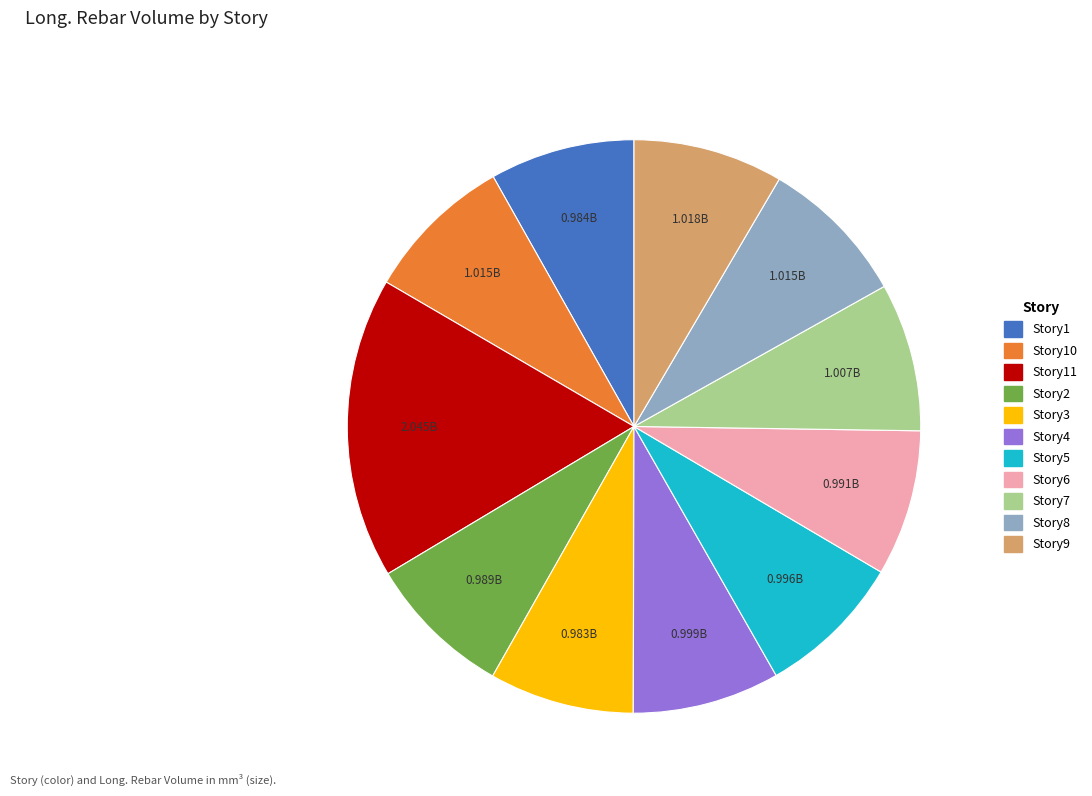

Does any single category account for the majority?

No